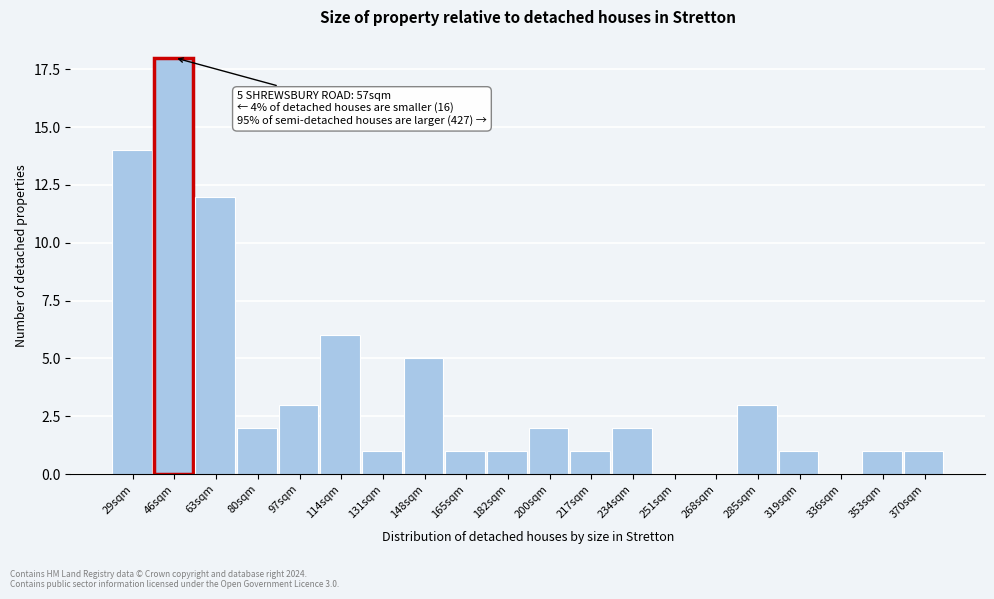

Reading left to right, transcribe all the data shown in this chart.

29sqm=14	46sqm=18	63sqm=12	80sqm=2	97sqm=3	114sqm=6	131sqm=1	148sqm=5	165sqm=1	182sqm=1	200sqm=2	217sqm=1	234sqm=2	251sqm=0	268sqm=0	285sqm=3	319sqm=1	336sqm=0	353sqm=1	370sqm=1